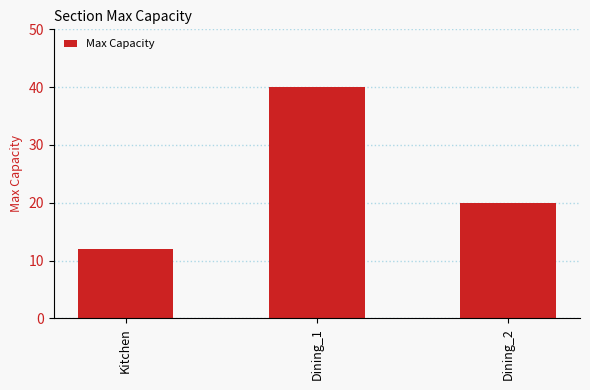

True or false: the data shows 12 at Kitchen.

True